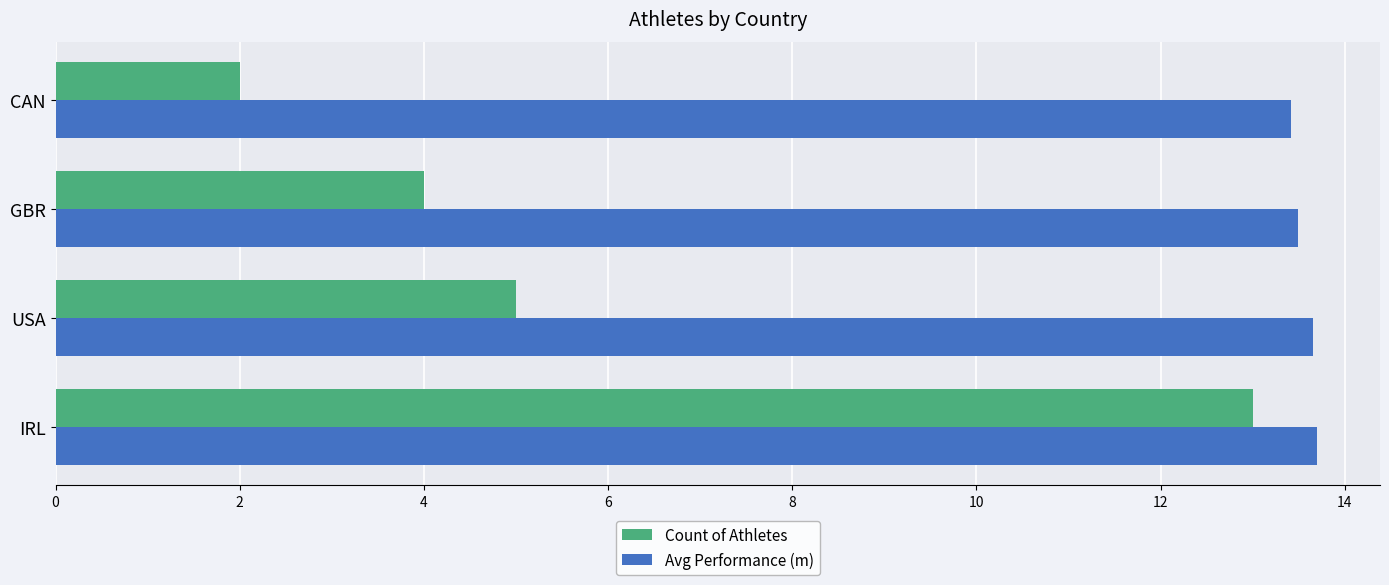

What is the lowest value of the Count of Athletes series?

2.0